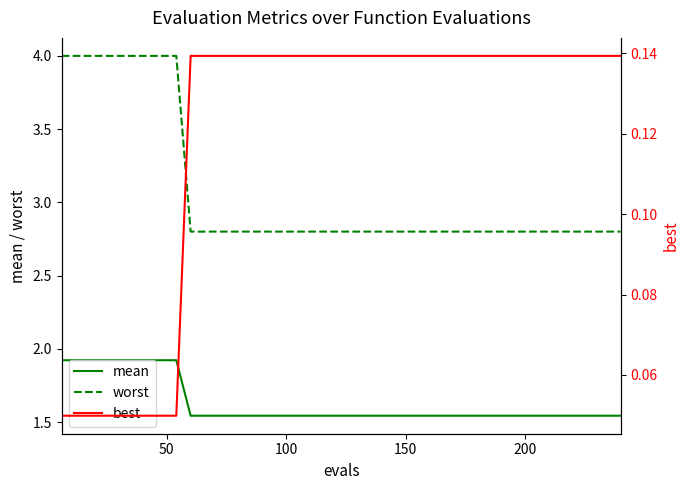

True or false: worst and mean cross at least once.

False